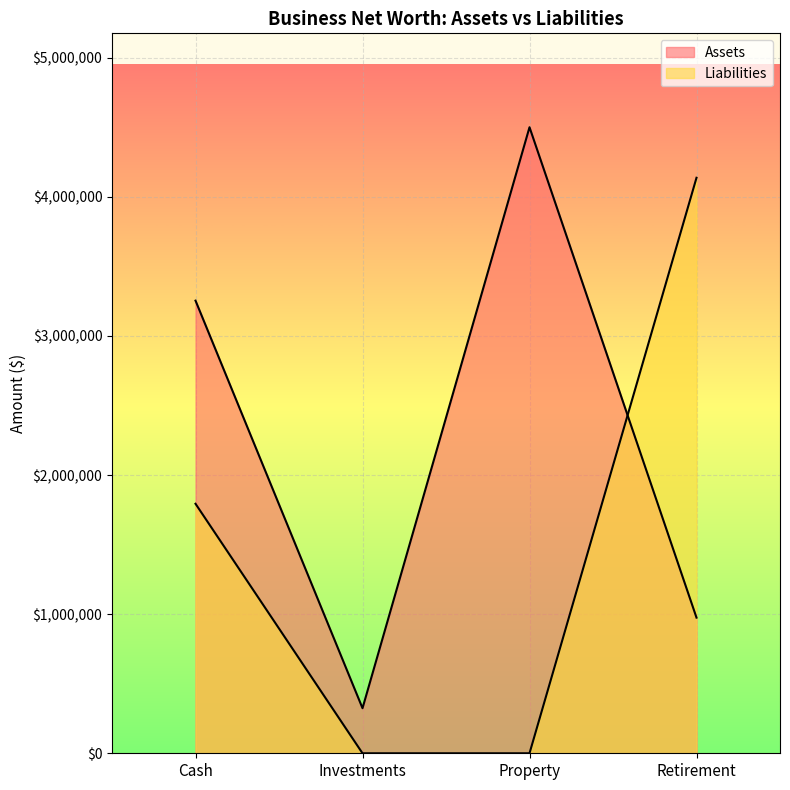

Between Investments and Retirement, which series saw the biggest shift?

Liabilities